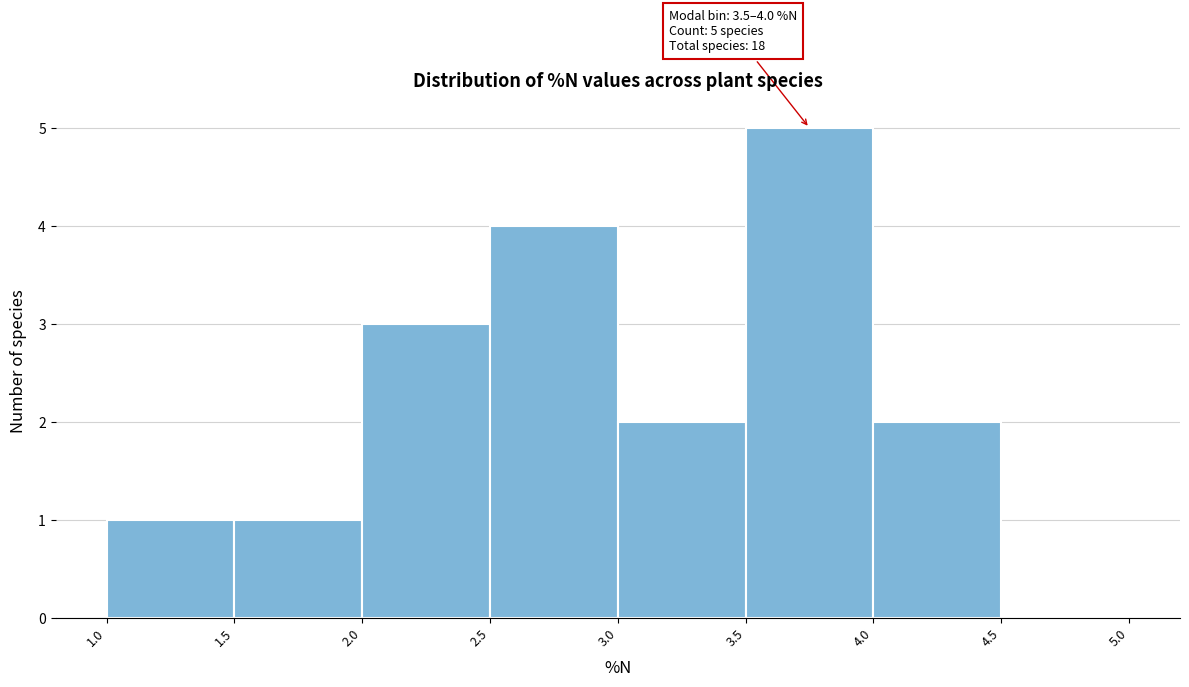

Which range on the x-axis has the tallest bar?

3.5 to 4.0